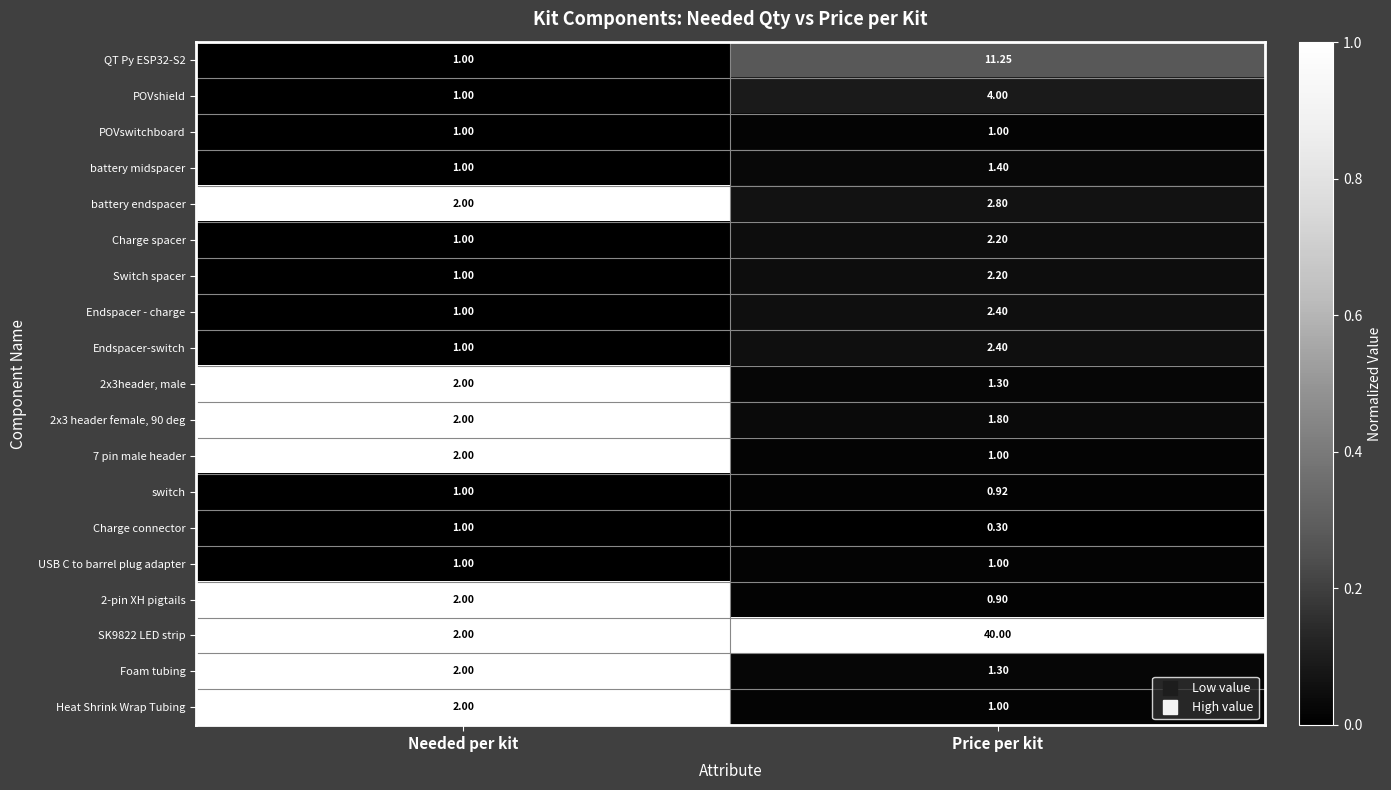

Which series has the largest total across all categories?

SK9822 LED strip